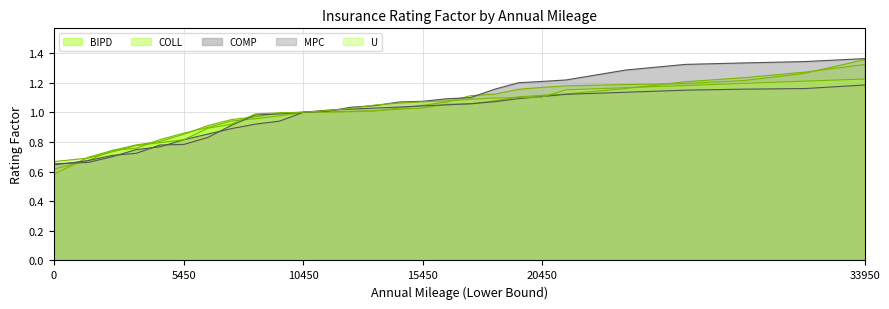

How many categories are shown in the chart?

27